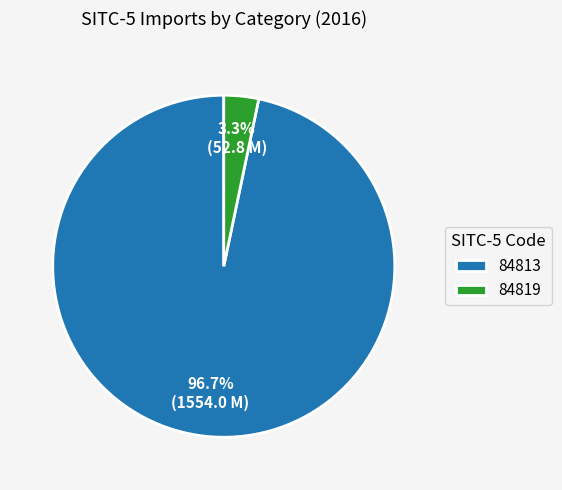

To the nearest percent, what is the average slice percentage?

50%